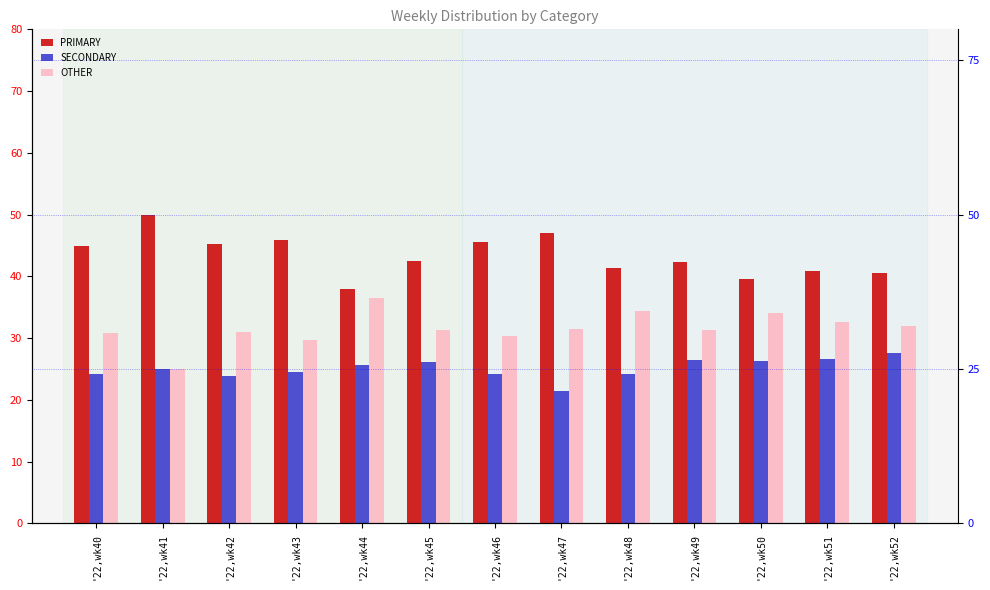

Is it true that SECONDARY equals 25.6 at '22,wk44?

True